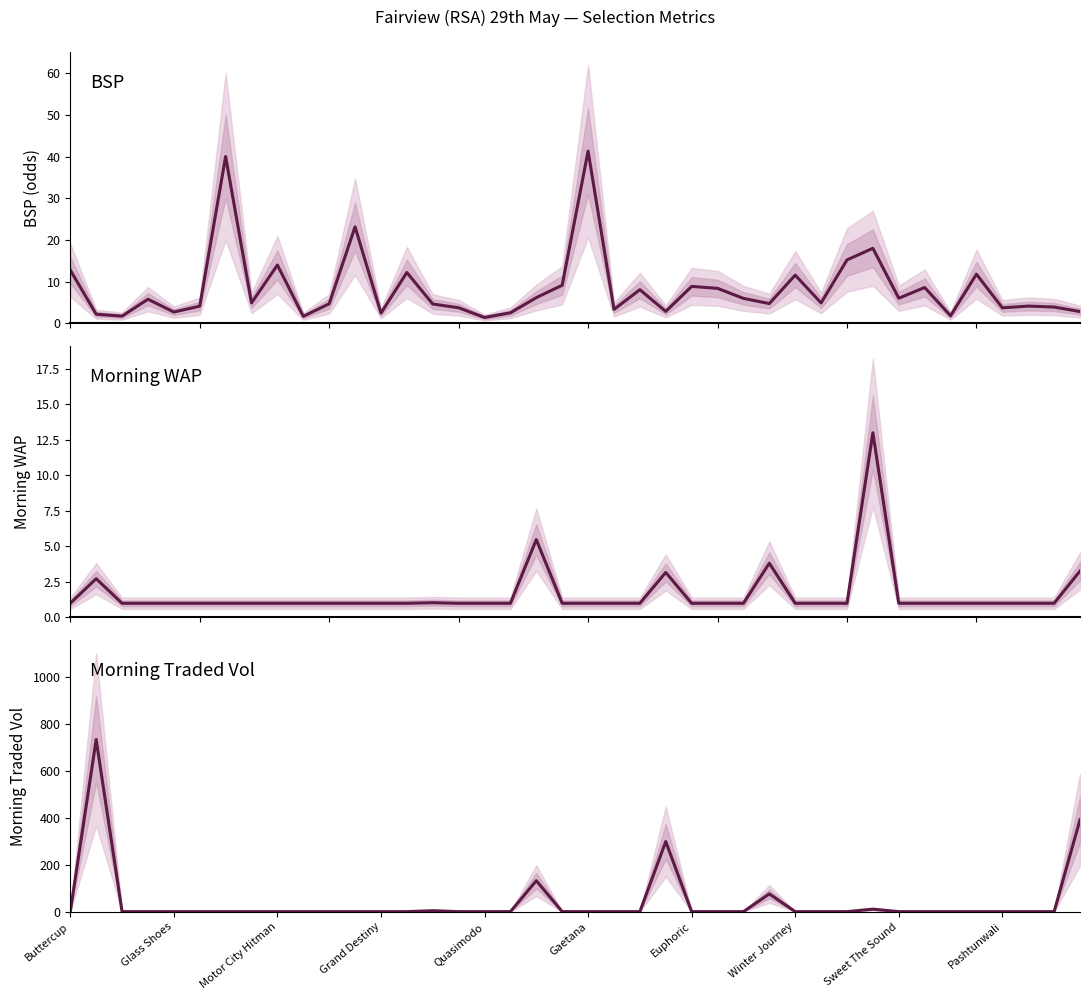

Reading left to right, extract all data points from this chart.

BSP: 12.8	2.2	1.7	5.8	2.7	4.1	40.0	4.9	14.0	1.7	4.7	23.1	2.5	12.2	4.6	3.7	1.4	2.5	6.2	9.1	41.3	3.3	8.1	2.9	8.9	8.4	6.0	4.7	11.6	4.9	15.2	18.0	6.0	8.6	1.8	11.8	3.7	4.1	3.9	2.8
MORNINGWAP: 1.0	2.7	1.0	1.0	1.0	1.0	1.0	1.0	1.0	1.0	1.0	1.0	1.0	1.0	1.0	1.0	1.0	1.0	5.5	1.0	1.0	1.0	1.0	3.2	1.0	1.0	1.0	3.8	1.0	1.0	1.0	13.0	1.0	1.0	1.0	1.0	1.0	1.0	1.0	3.3
Morning Traded Vol: 0.0	734.8	0.0	0.0	0.0	0.0	0.0	0.0	0.0	0.0	0.0	0.0	0.0	0.0	4.0	0.0	0.0	0.0	132.0	0.0	0.0	0.0	0.0	299.1	0.0	0.0	0.0	75.7	0.0	0.0	0.0	10.6	0.0	0.0	0.0	0.0	0.0	0.0	0.0	392.1